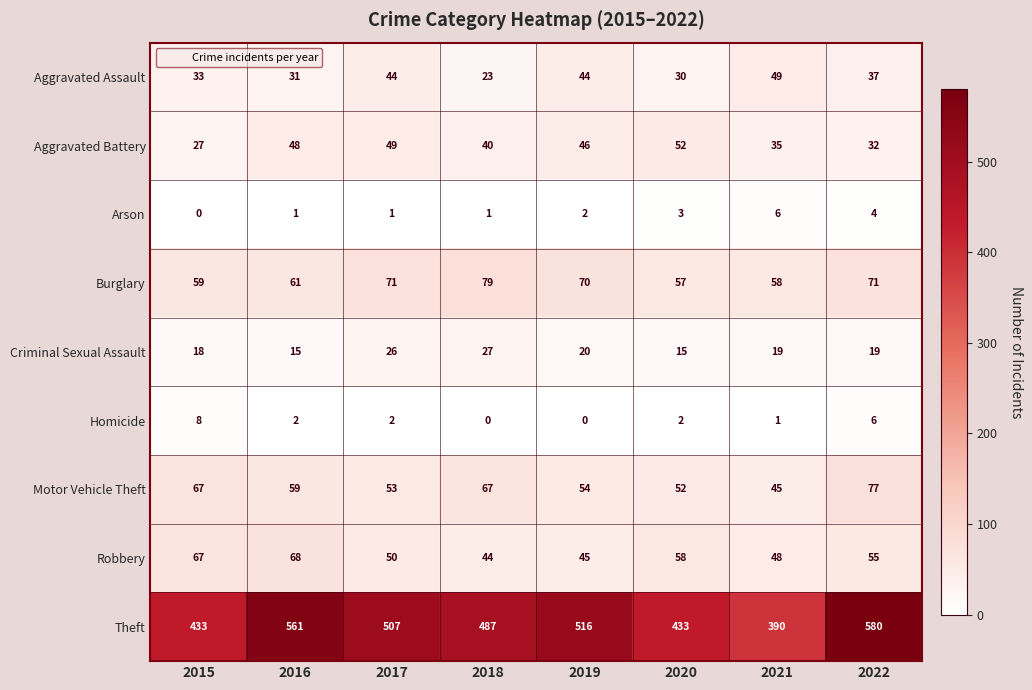

What is the greatest value displayed?

580